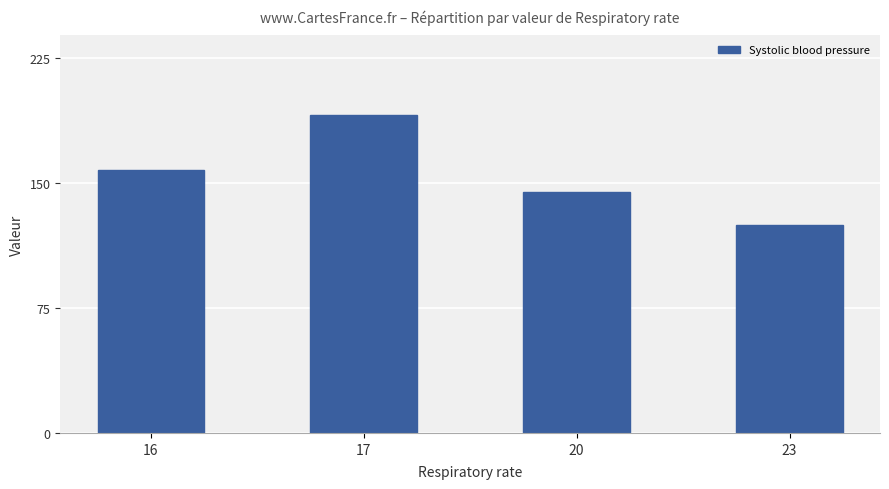

How many data points are less than 158?

2